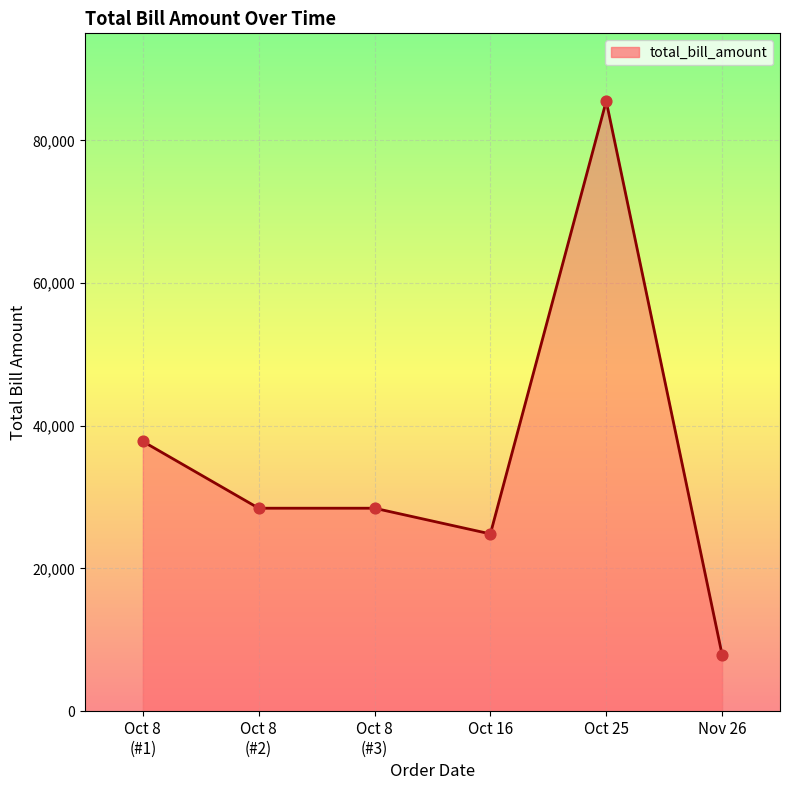

Between Nov 26 and Oct 25, which is larger?

Oct 25